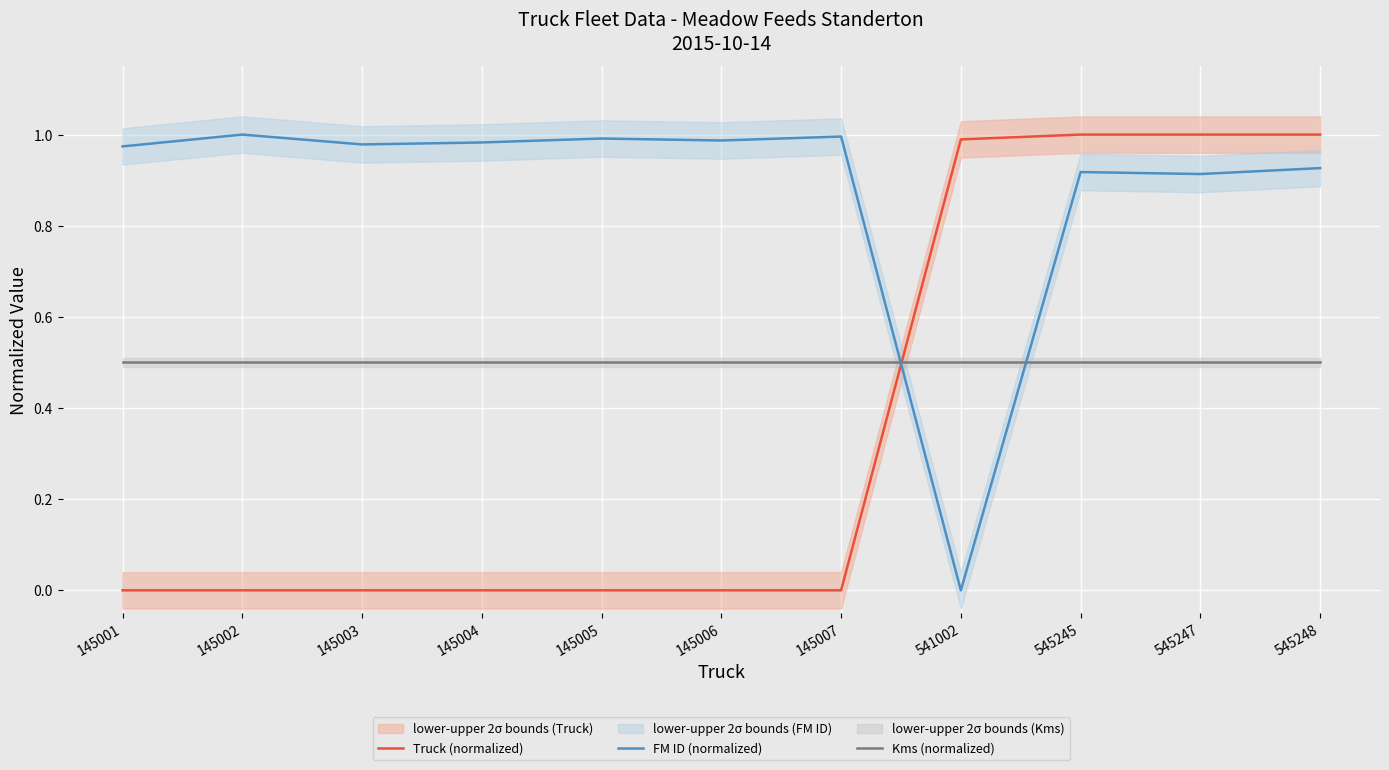

At which category does FM ID (normalized) reach its first local valley?

145003